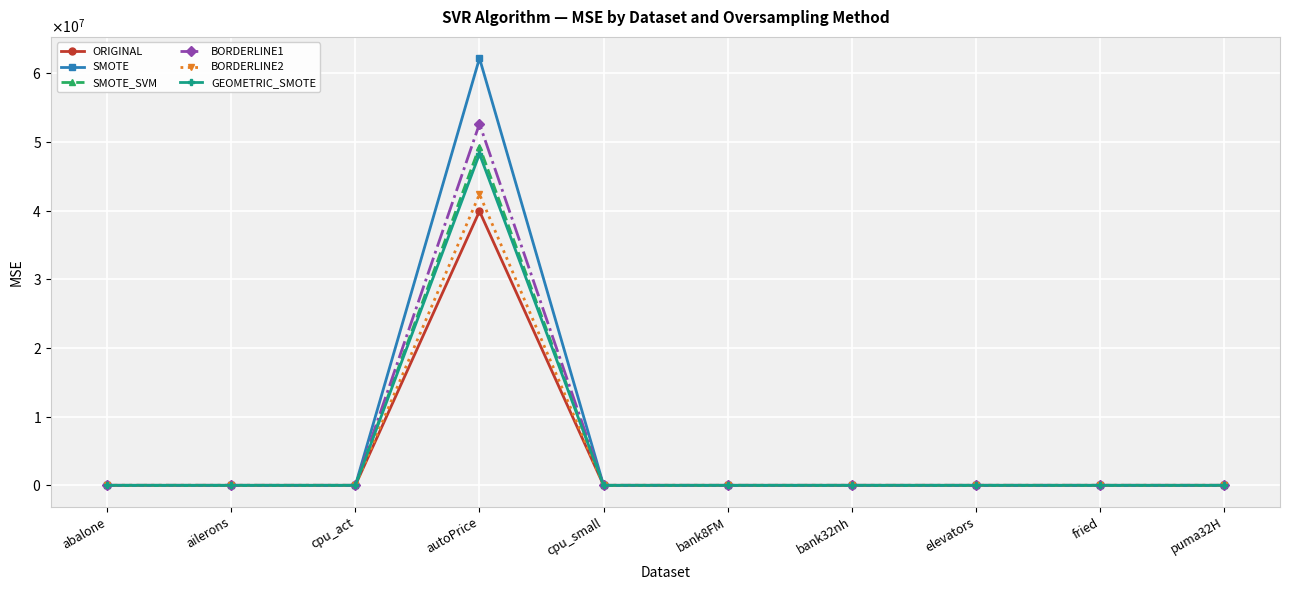

What are all the series names shown in the legend?

ORIGINAL, SMOTE, SMOTE_SVM, BORDERLINE1, BORDERLINE2, GEOMETRIC_SMOTE